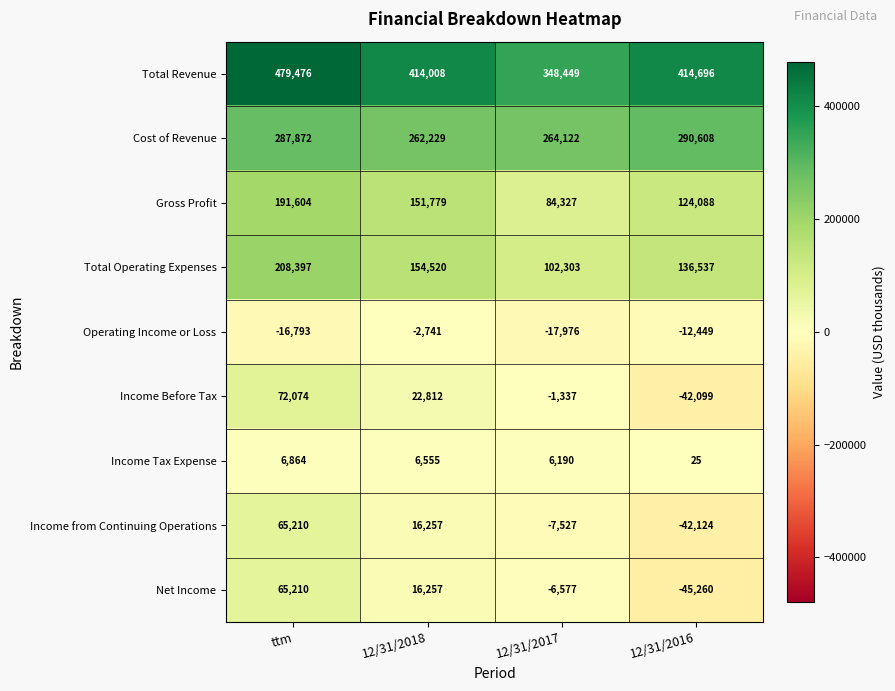

What is the difference between the Income Before Tax values at 12/31/2018 and 12/31/2016?

64911